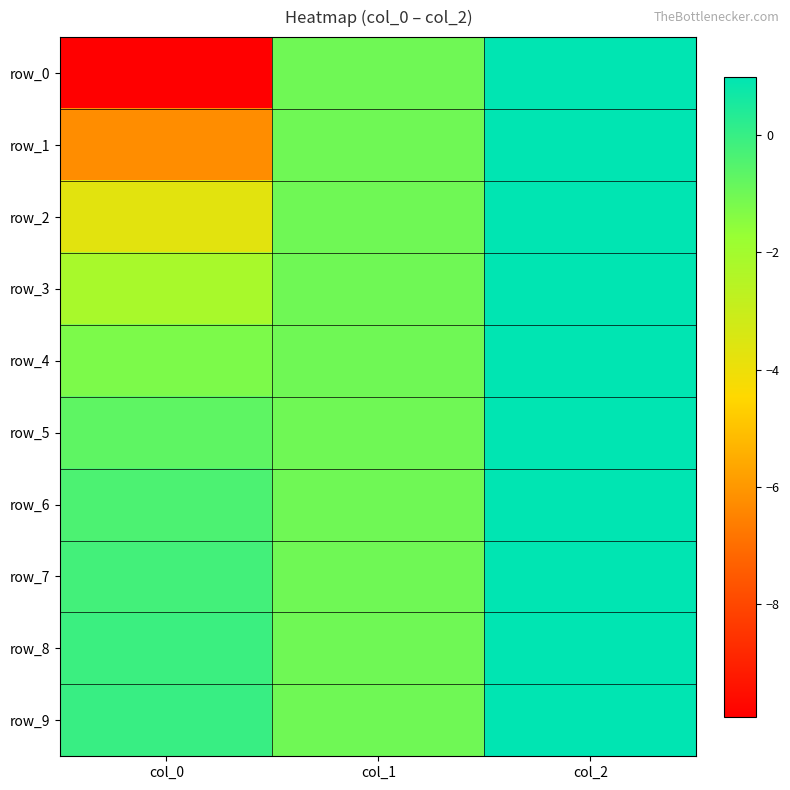

True or false: row_6 has a value of -0.4 at col_0.

True